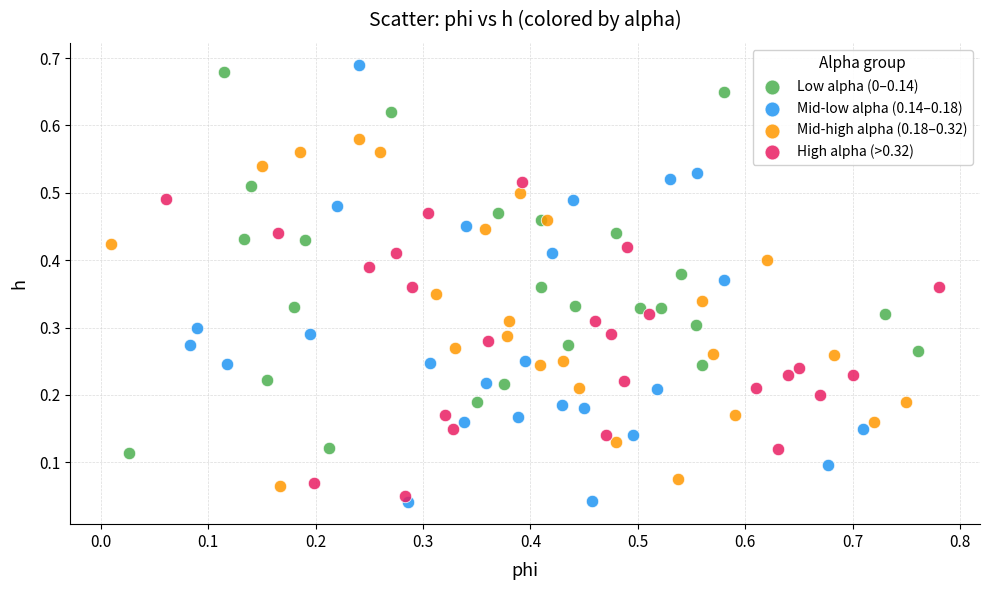

Which series has the widest spread of Y values?

Mid-low alpha (0.14–0.18)